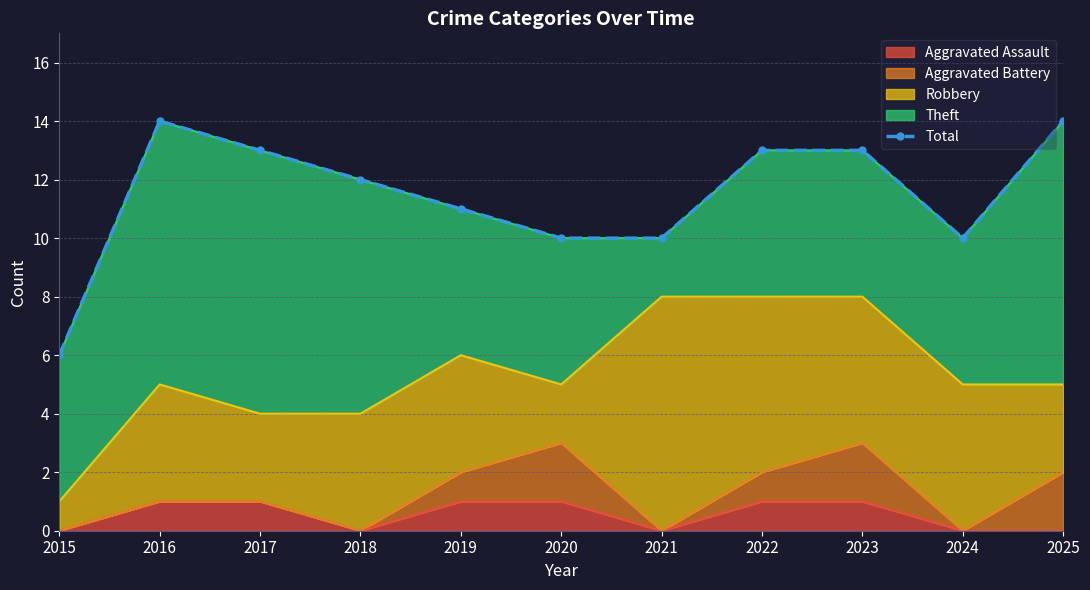

What is the value of the 11th point from the left?

14